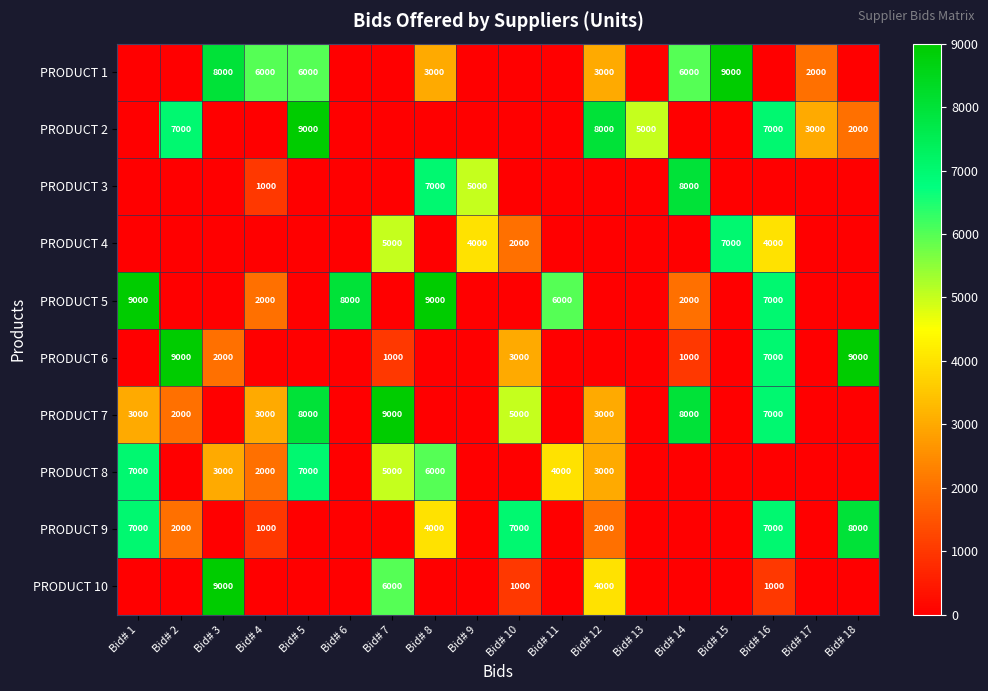

True or false: PRODUCT 5 has a value of 13575 at Bid# 1.

False